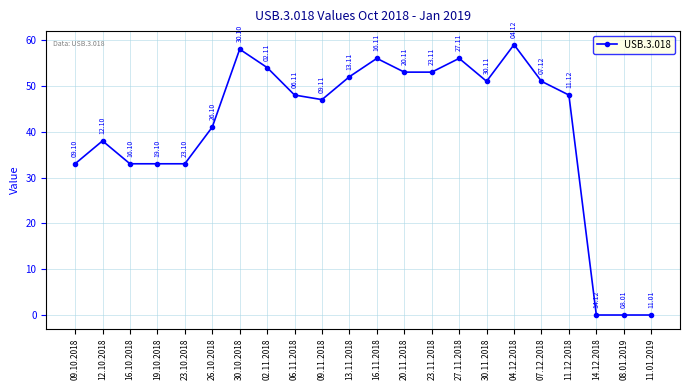

True or false: the data shows 41 at 26.10.2018.

True